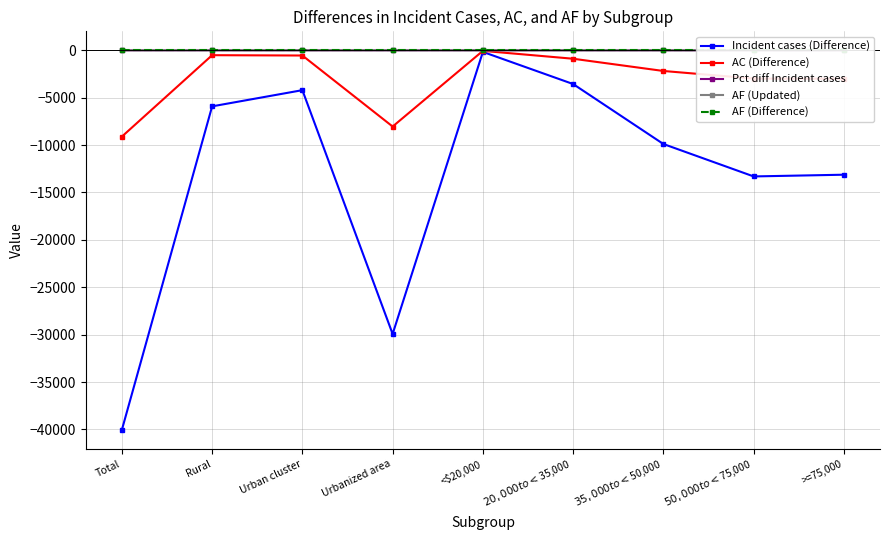

What is the value of the AF (Updated) point at the 4th from the left?

0.2